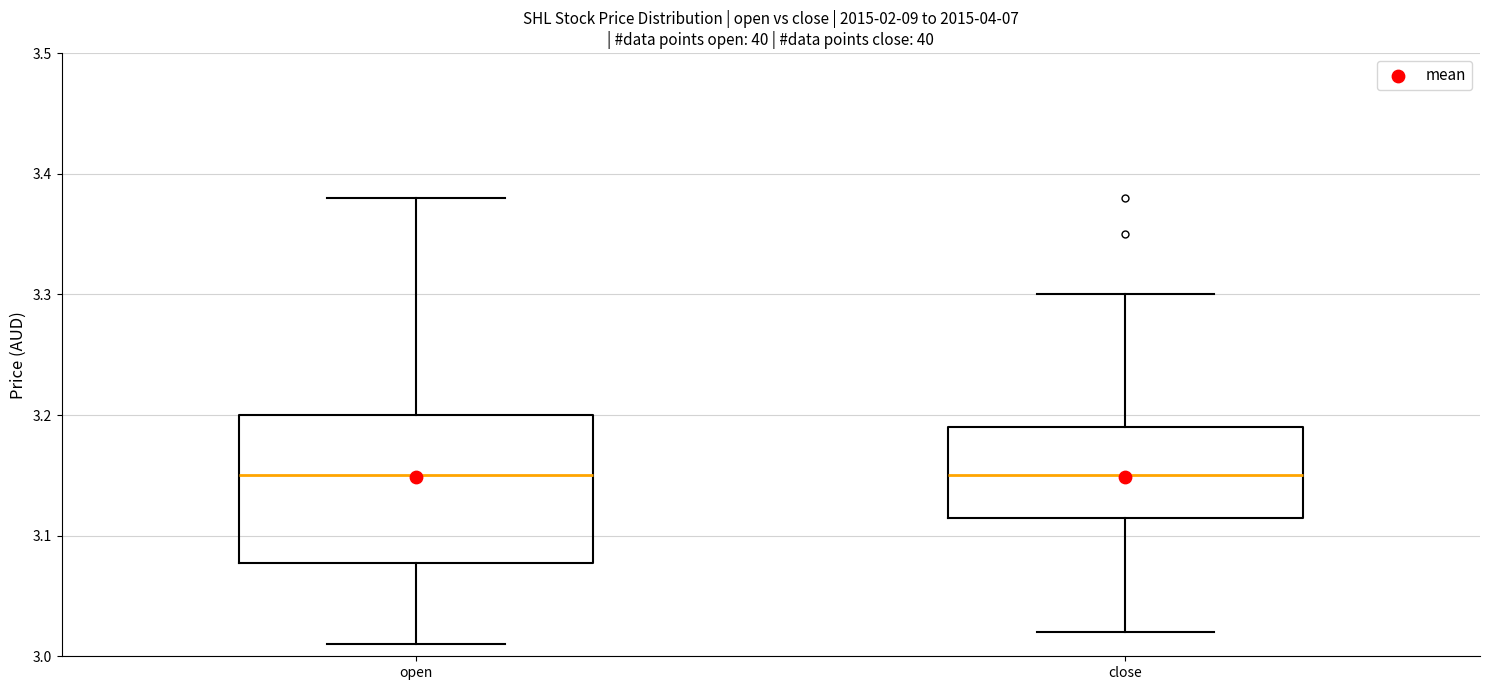

Where does the upper whisker of the box for open end on the y-axis? The values are not printed on the chart, so give them approximately, as read against the axis.

3.38